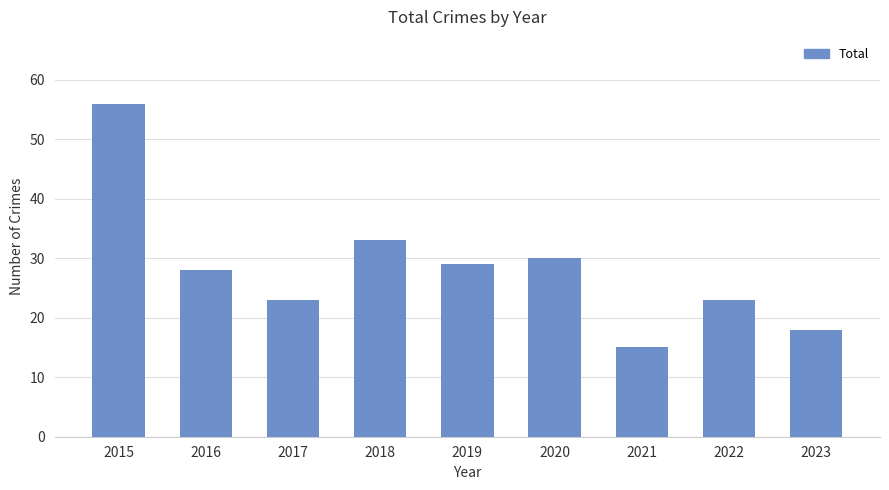

What is the change in value from 2021 to 2022?

+8